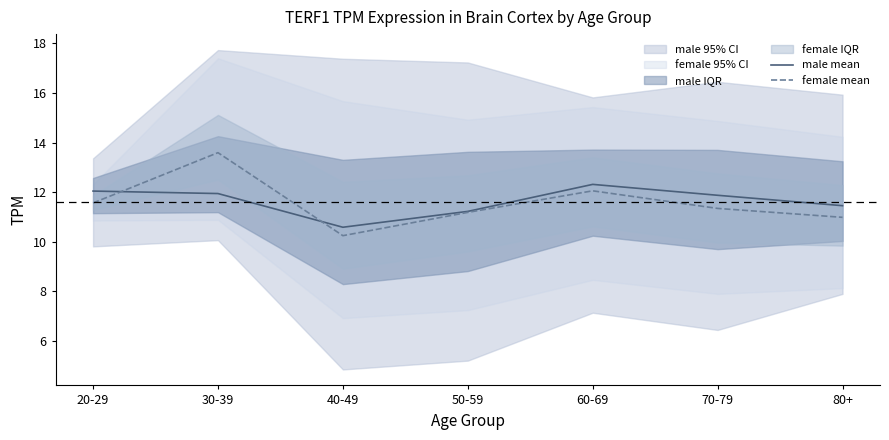

Does the chart have visible grid lines?

No